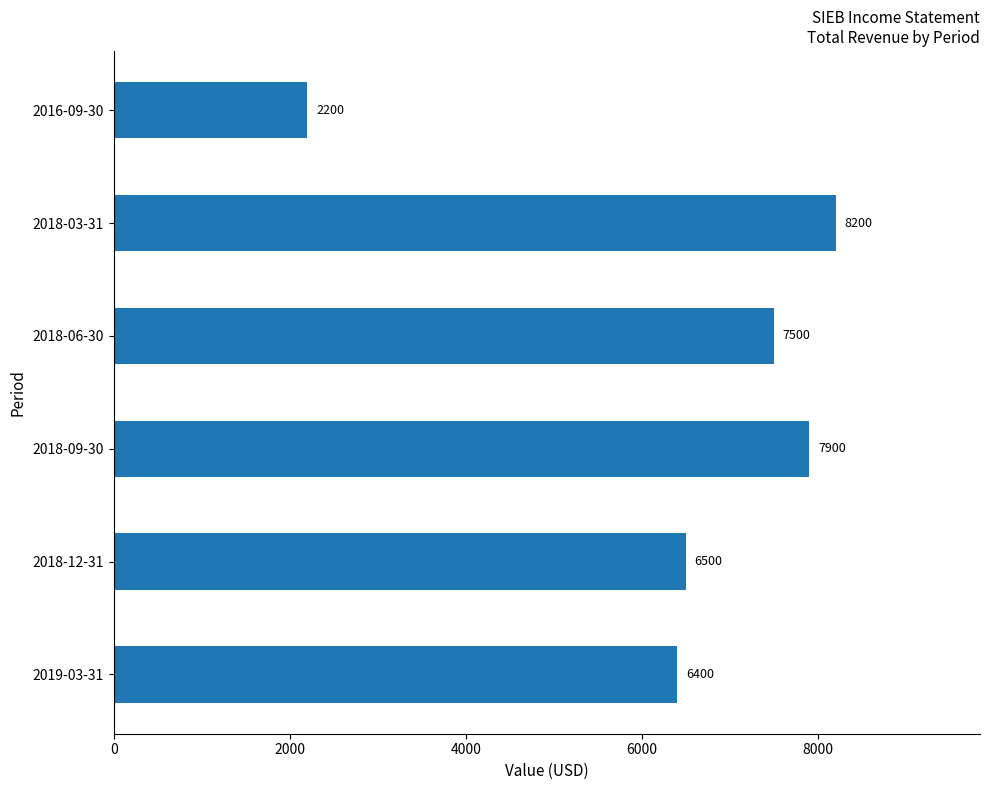

What is the sum of the values at 2018-06-30 and 2019-03-31?

13900